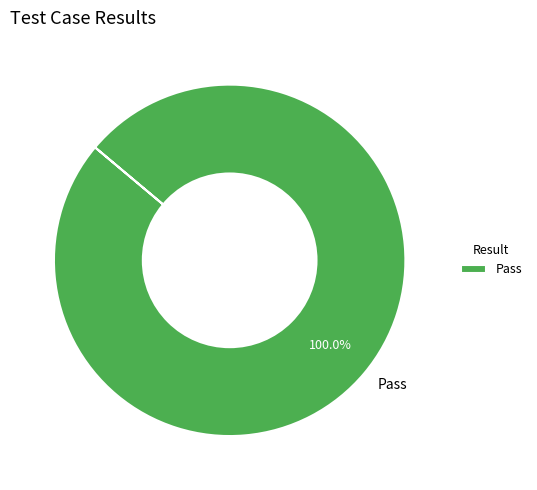

Rank the categories by value from lowest to highest.

Pass